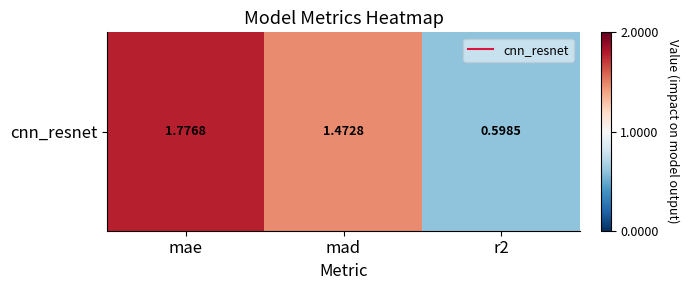

How many values are below 1?

1